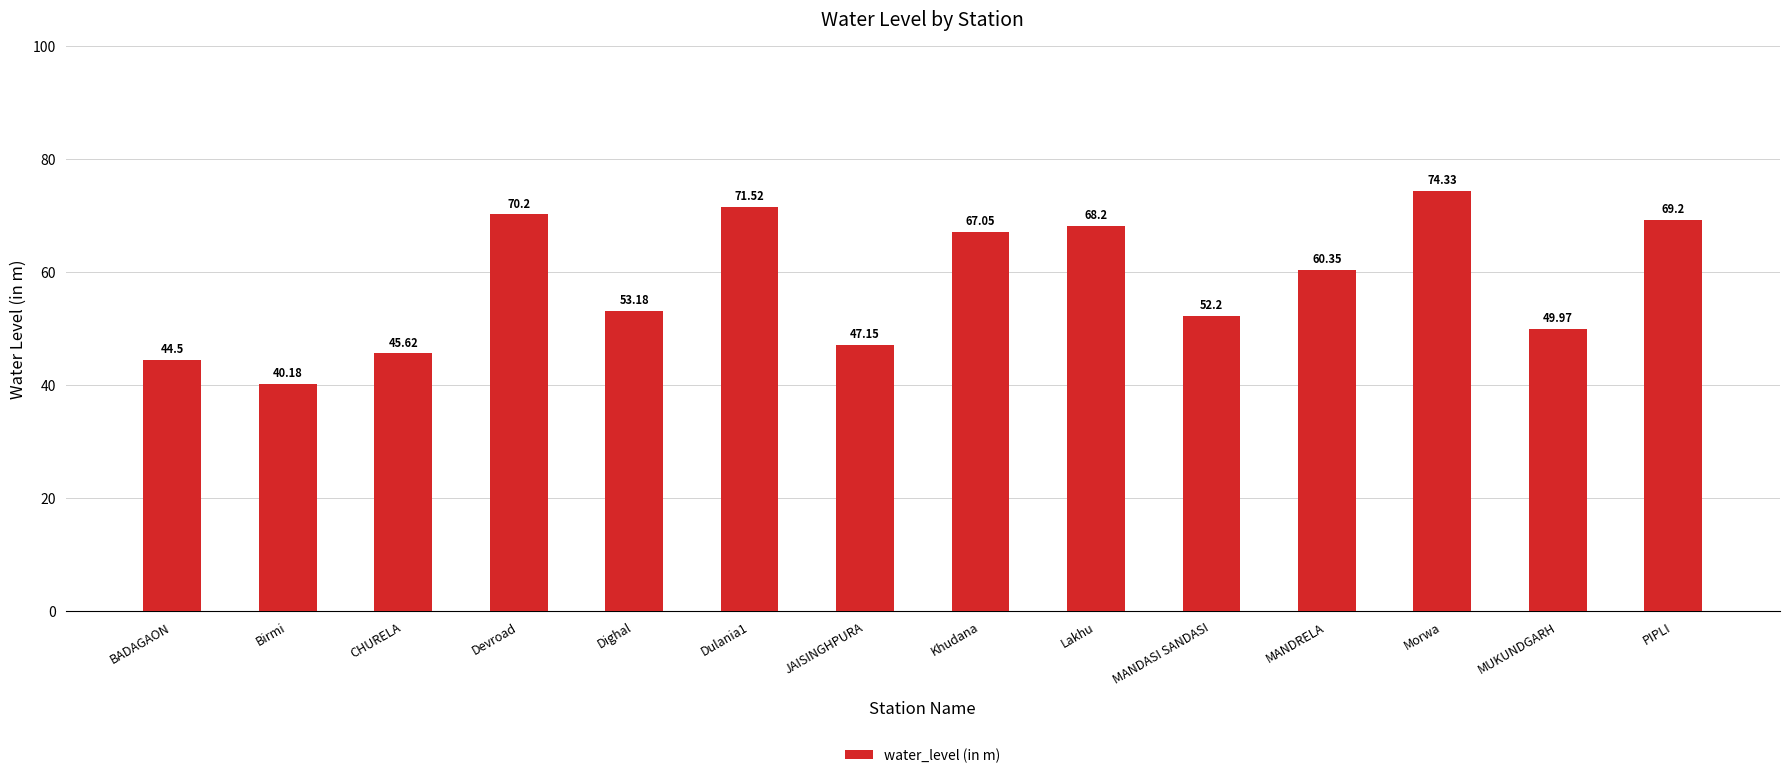

What is the ratio of the value at Lakhu to the value at CHURELA?

1.5